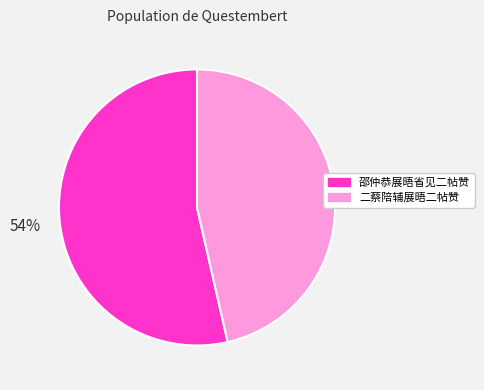

Between 邵仲恭展晤省见二帖赞 and 二蔡陪辅展晤二帖赞, which is larger?

邵仲恭展晤省见二帖赞